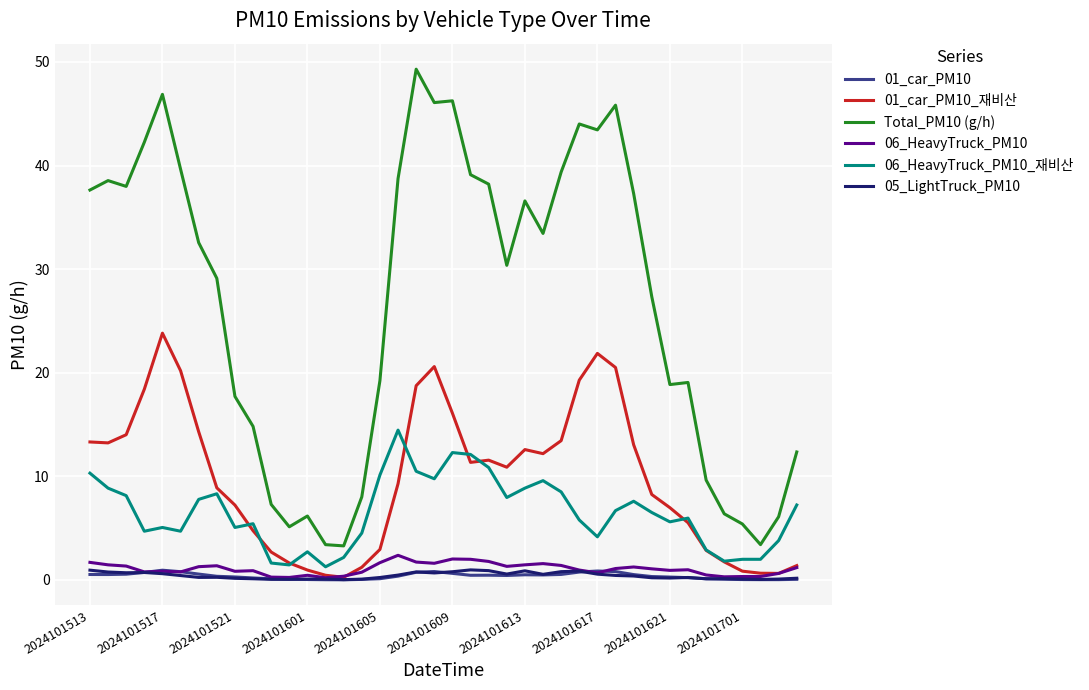

Does the chart display data point markers on the line(s)?

No